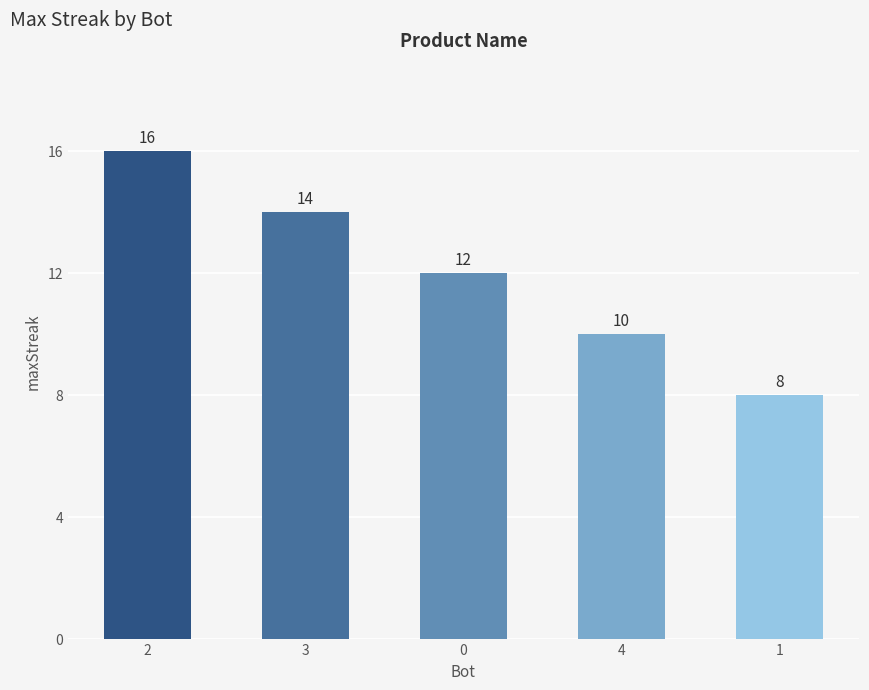

Which has a higher value, 4 or 3?

3